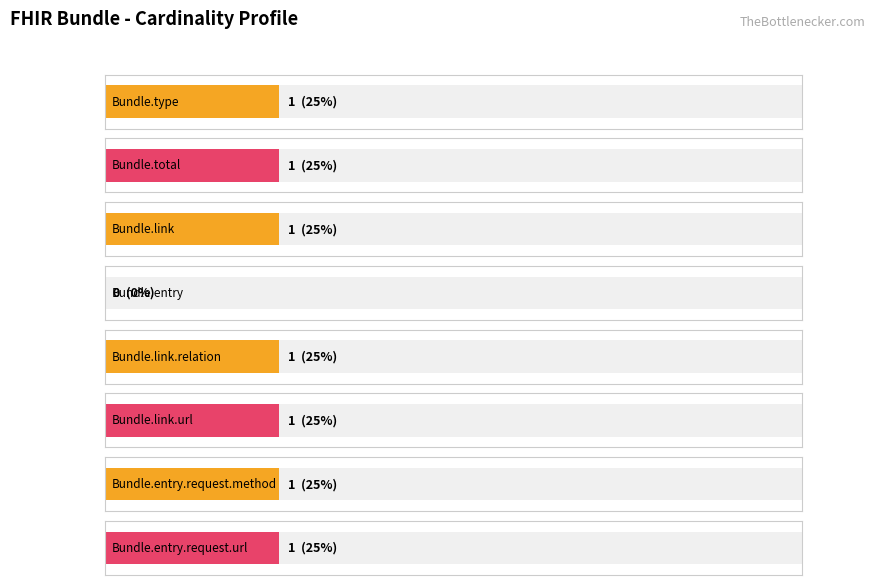

The Min series shows 1 at Bundle.entry.request.method. True or false?

True